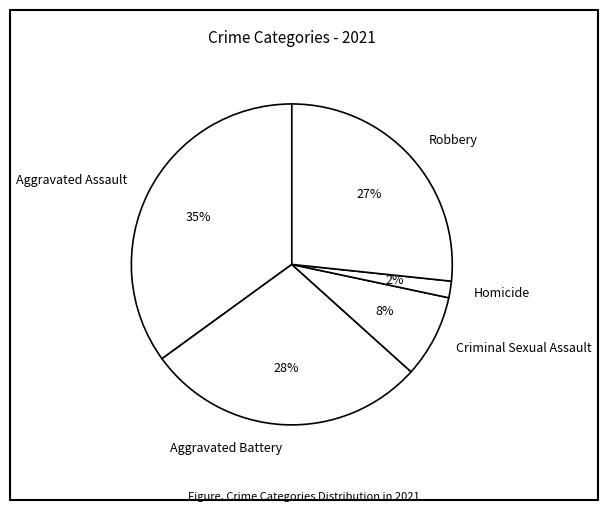

To the nearest percent, what is the difference between the largest and smallest slice percentages?

33%